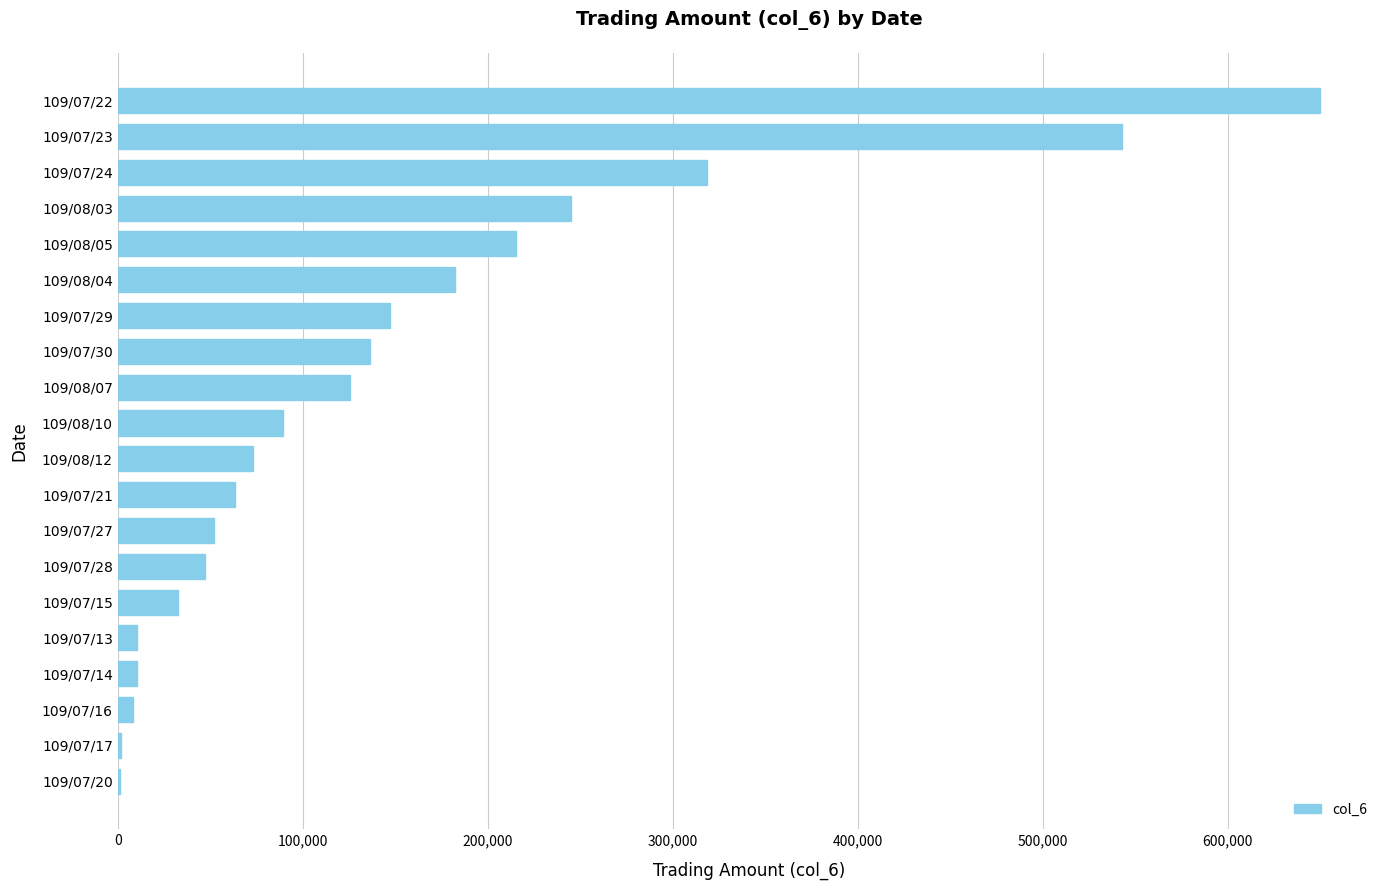

At which label is the value closest to 325650?

109/07/24